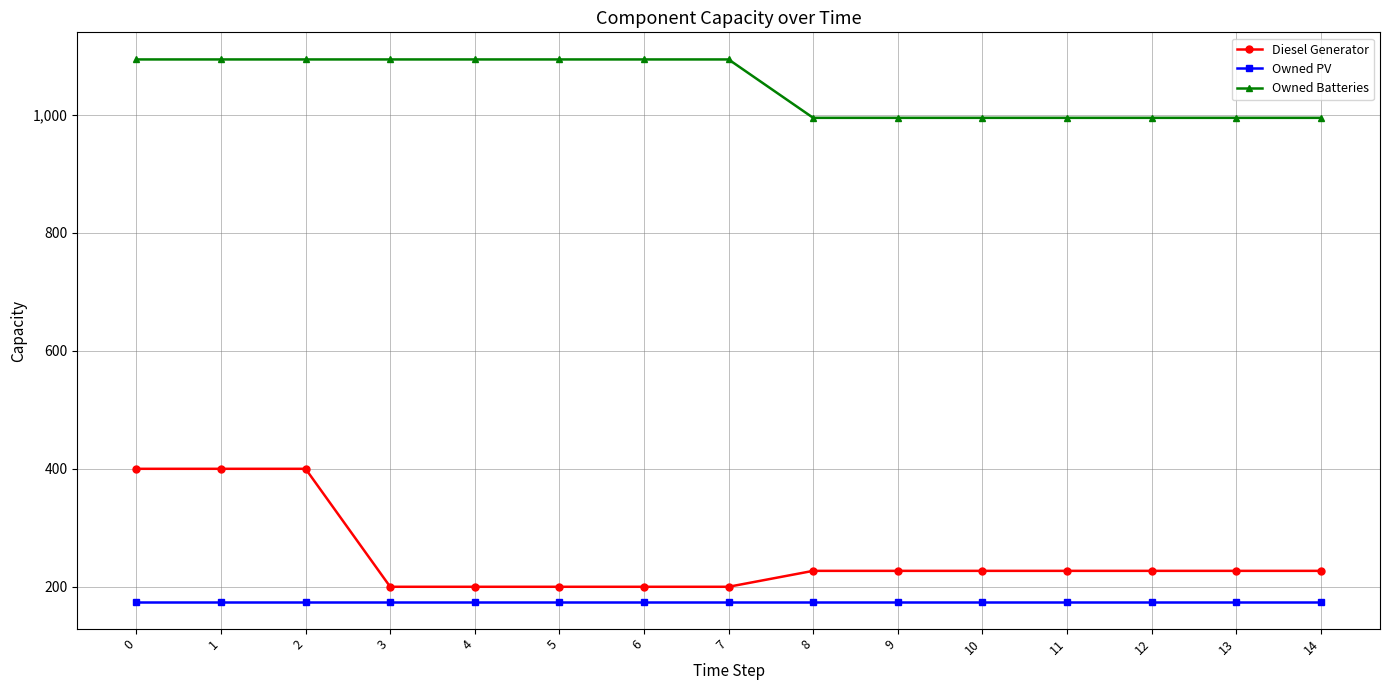

Reading right to left, transcribe all the data shown in this chart.

Diesel Generator: 227	227	227	227	227	227	227	200	200	200	200	200	400	400	400
Owned PV: 175	175	175	175	175	175	175	175	175	175	175	175	175	175	175
Owned Batteries: 995	995	995	995	995	995	995	1094	1094	1094	1094	1094	1094	1094	1094